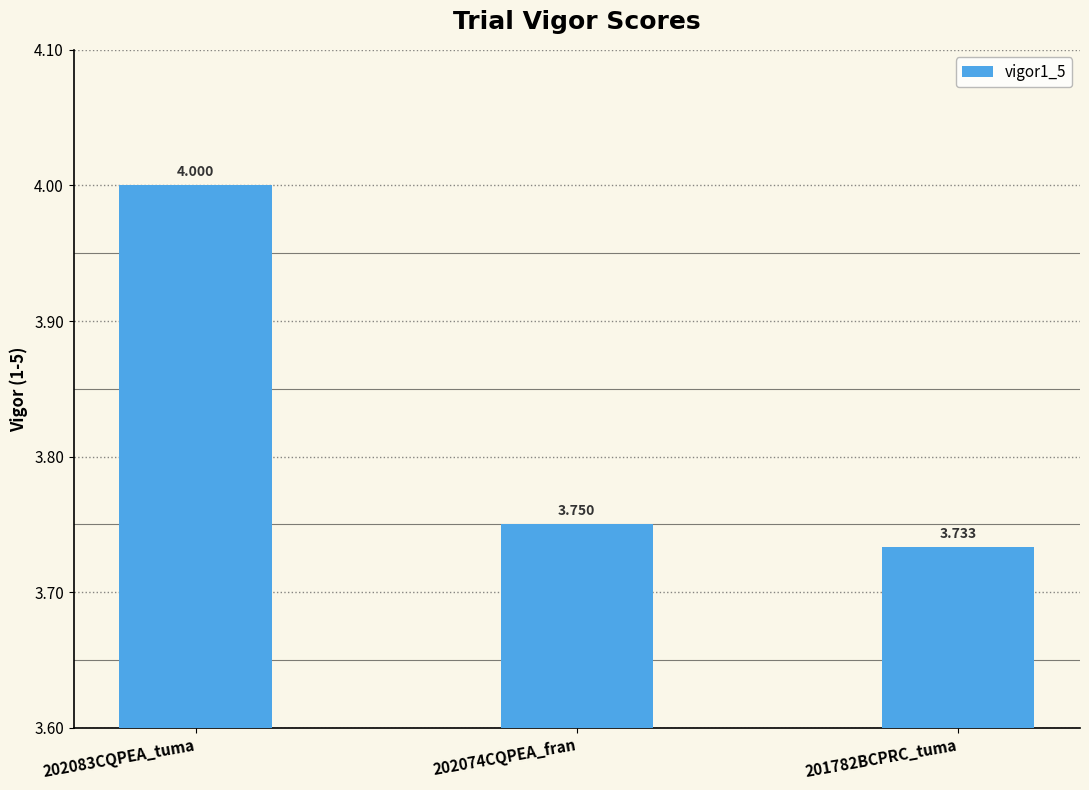

The value at 202074CQPEA_fran is 4.9. True or false?

False